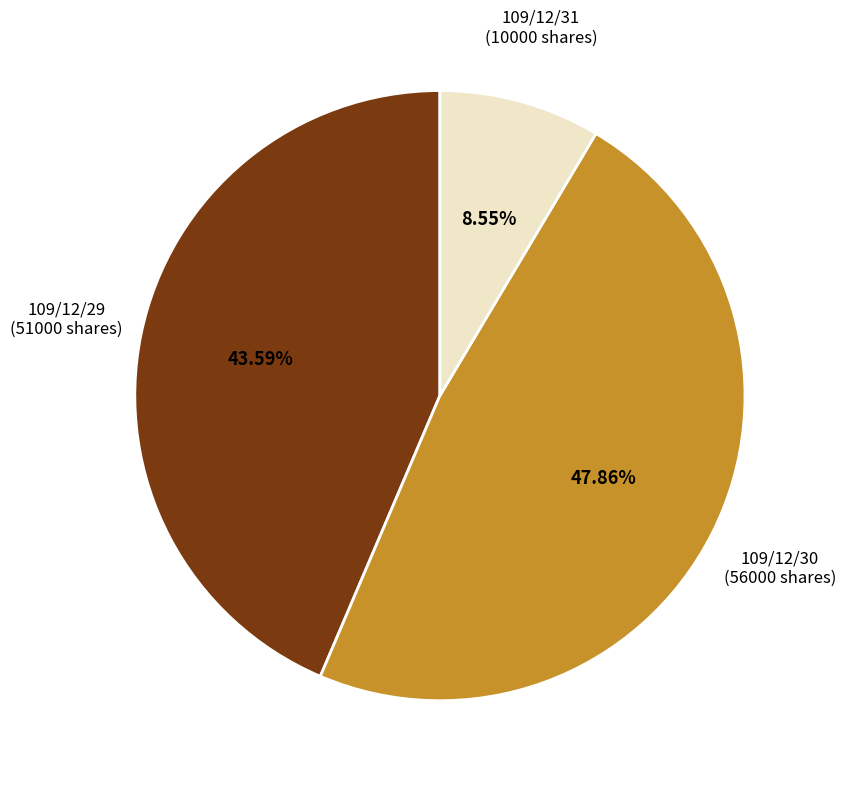

What percentage is the 109/12/31 slice, to the nearest percent?

9%